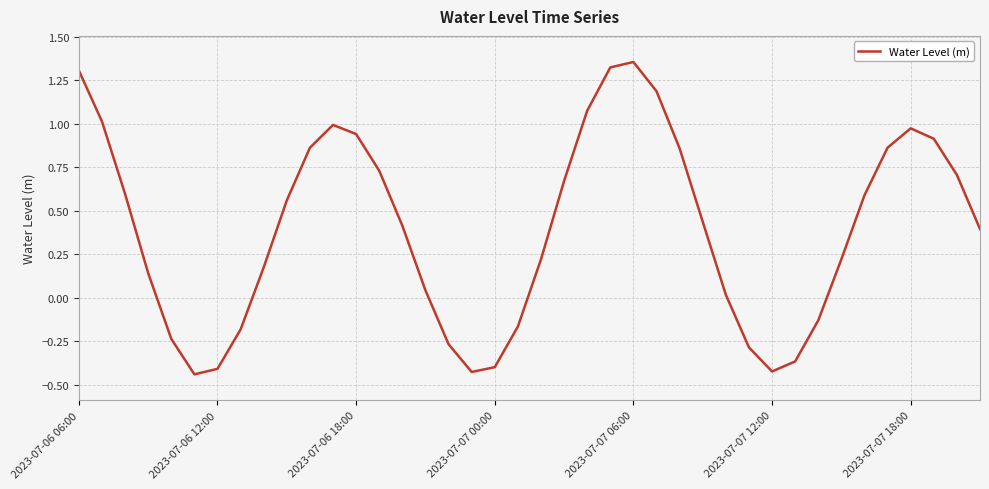

What is the difference between the maximum and minimum values?

1.8